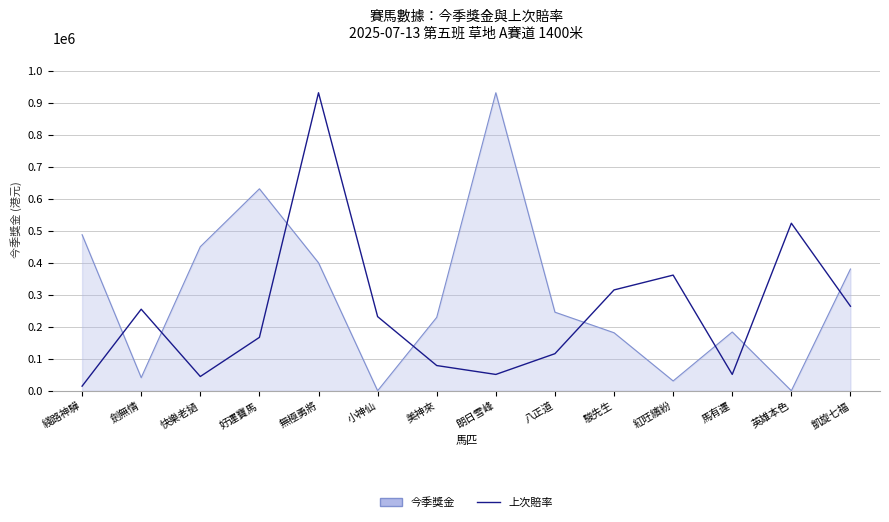

At which category is the sum across all series the highest?

無極勇將